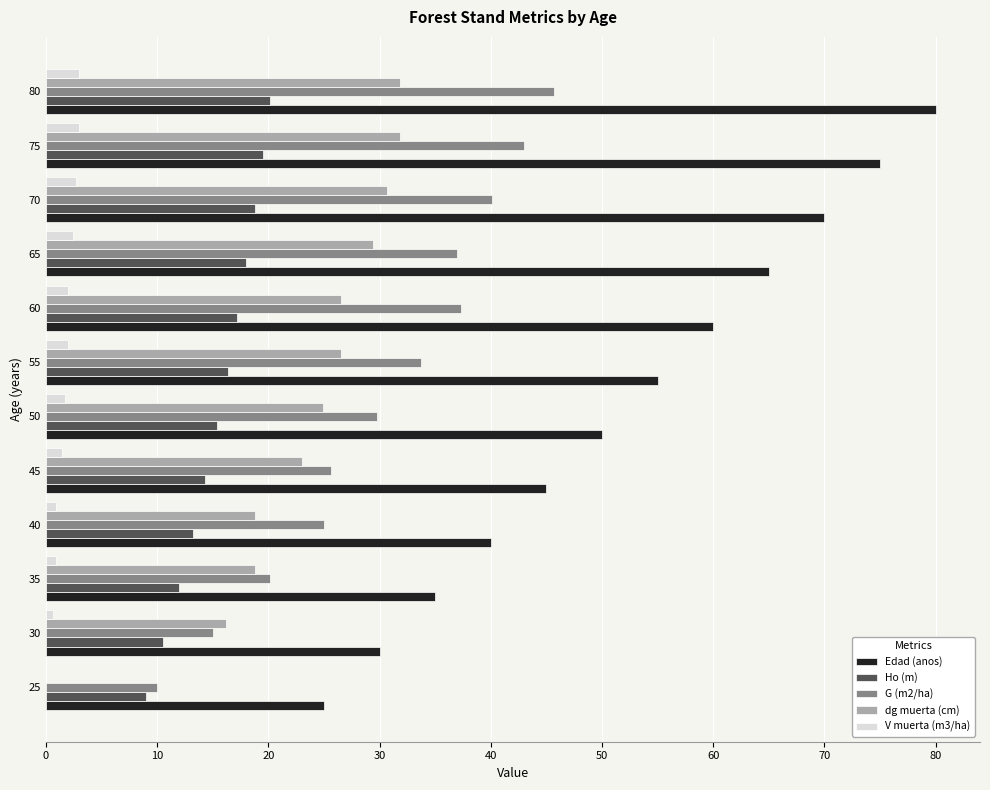

Is it true that Edad (anos) equals 75.0 at 75?

True